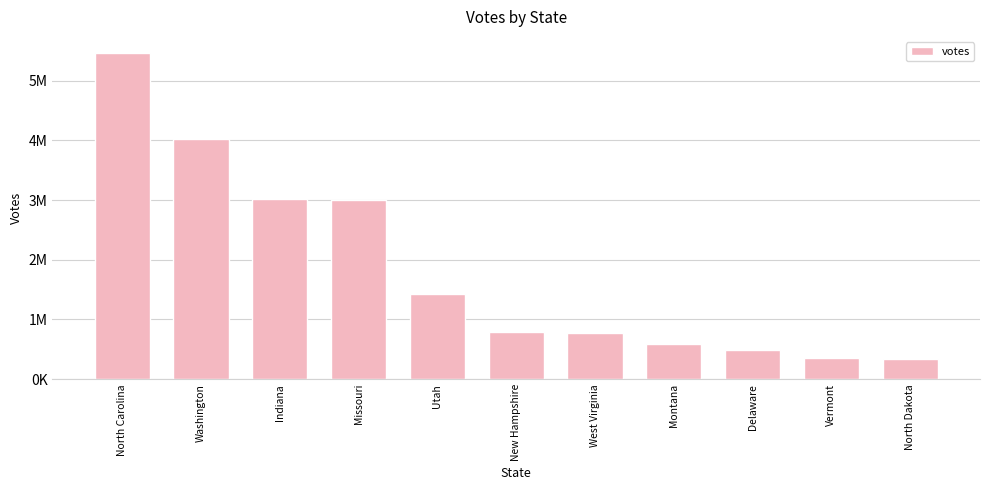

Are the bars horizontal?

No